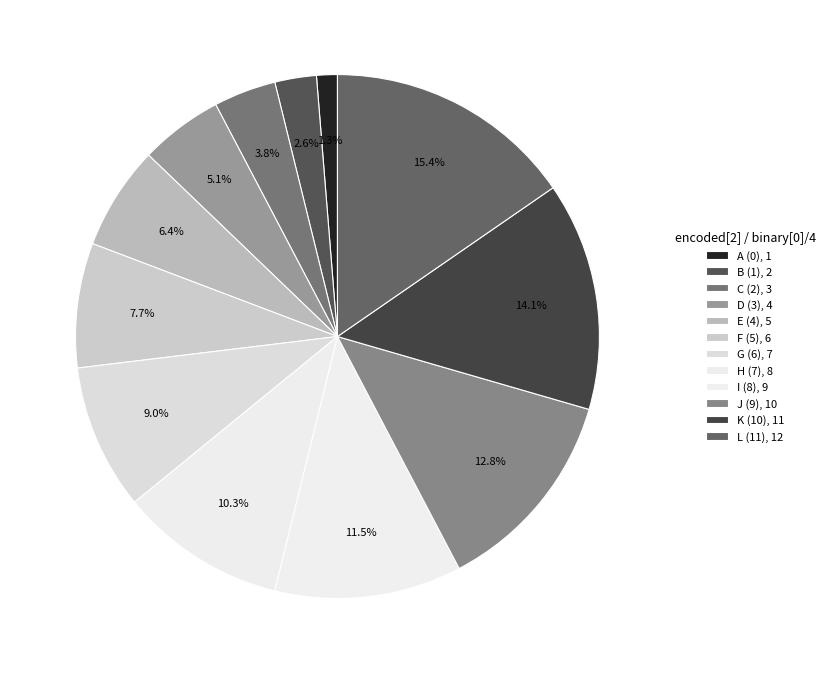

Which has a higher value, D (3) or K (10)?

K (10)